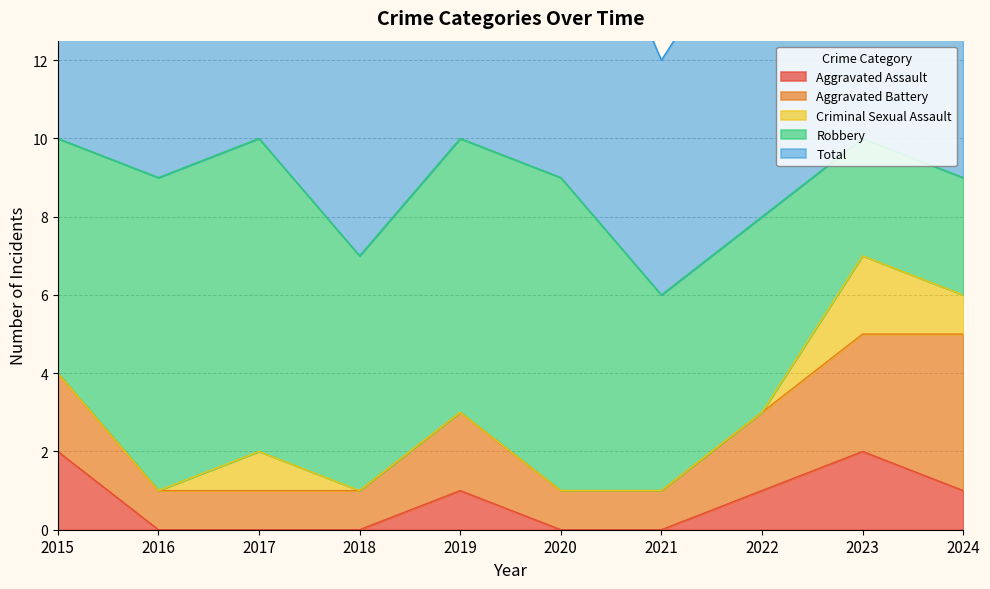

True or false: Criminal Sexual Assault has more than 1 interior local peaks.

True